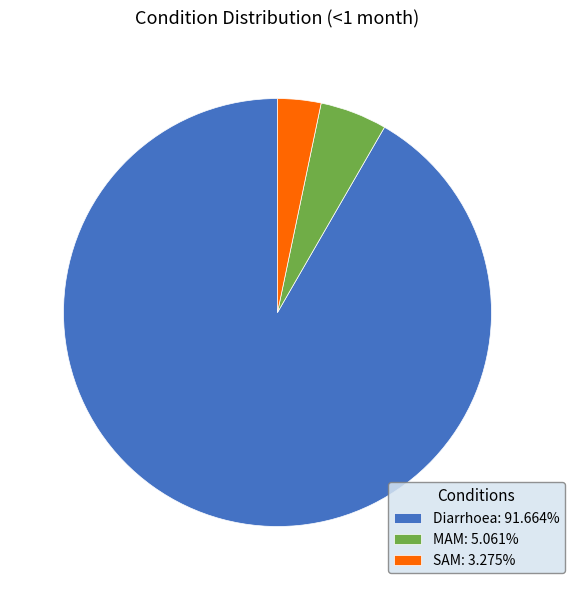

Between MAM and Diarrhoea, which is larger?

Diarrhoea